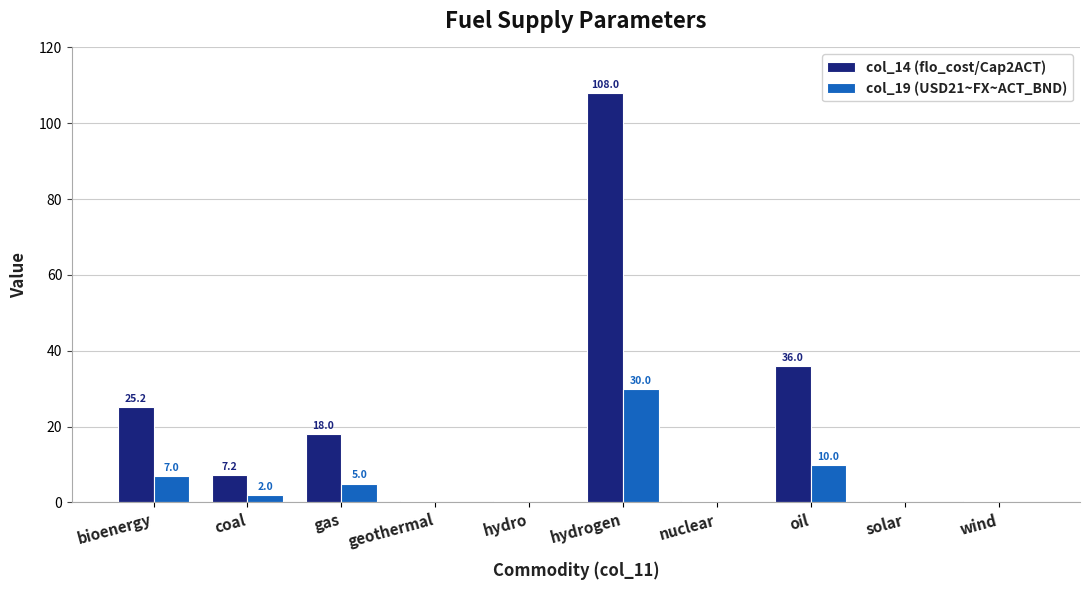

What is the spread (max minus min) of values at wind?

0.3